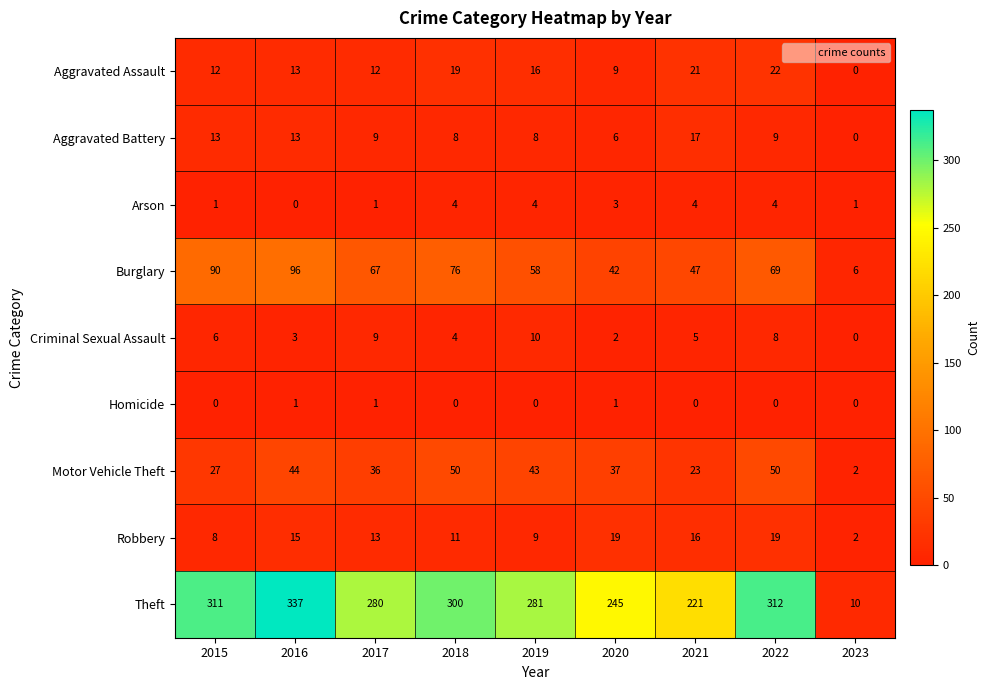

Is it true that Burglary equals 38 at 2016?

False